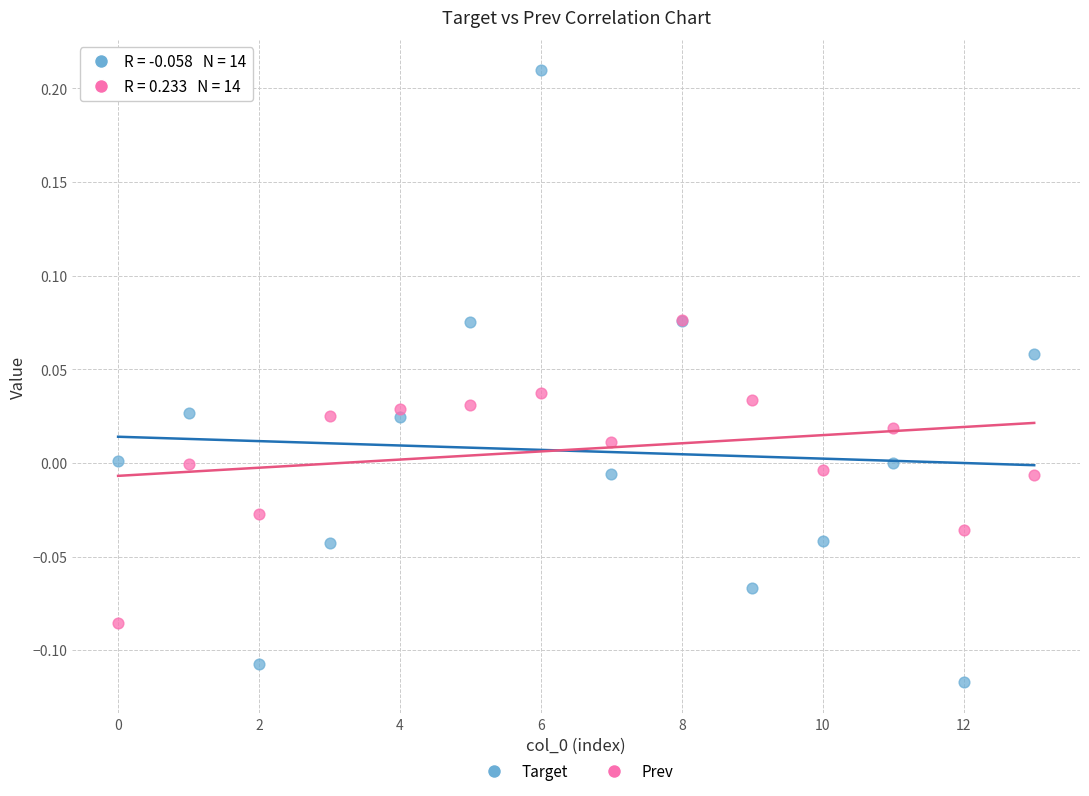

Which series reaches the minimum Y coordinate?

Target